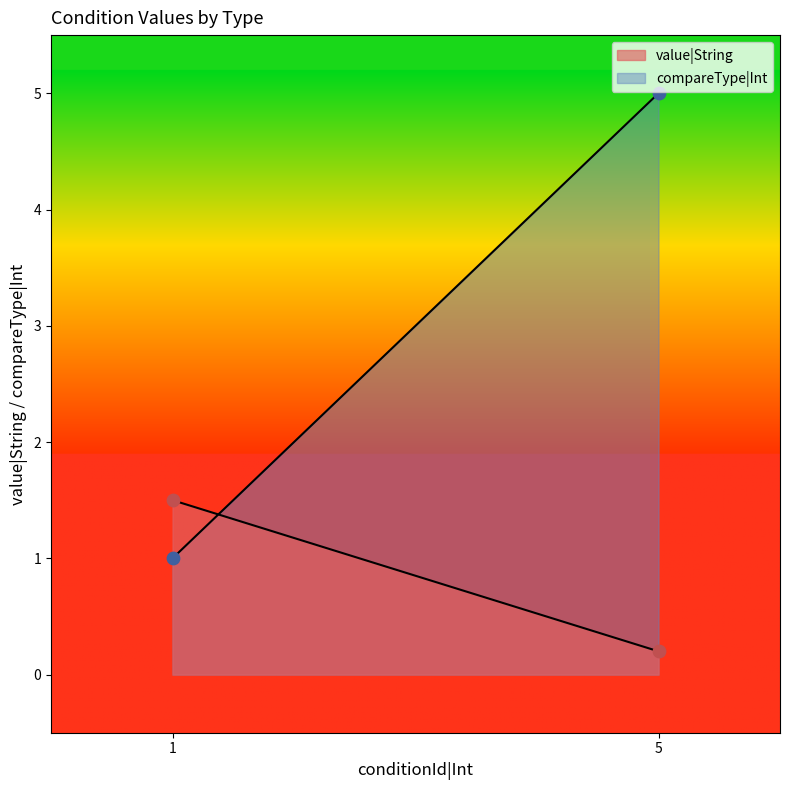

Which series has the largest total across all categories?

compareType